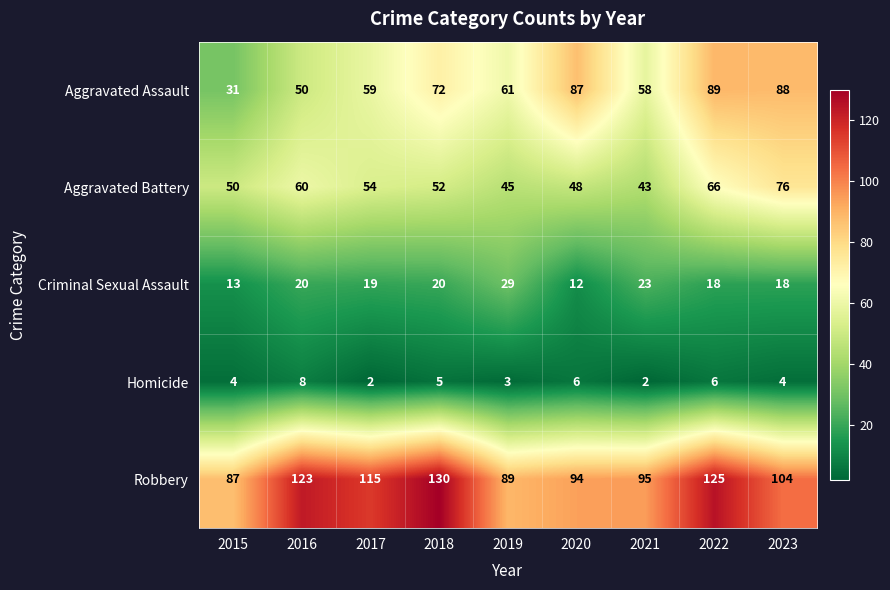

What is the sum of the Homicide values at 2021 and 2018?

7